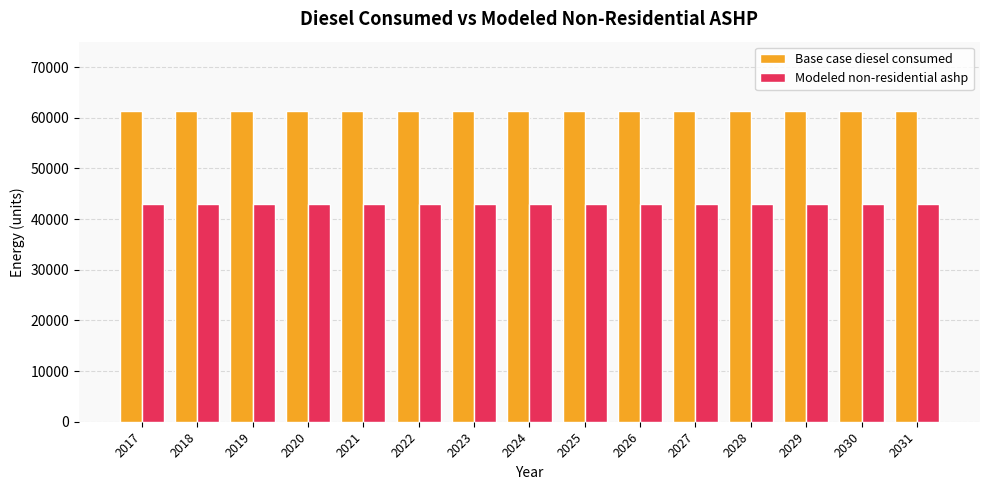

Reading left to right, extract all data points from this chart.

Base case diesel consumed: 2017=61300.0	2018=61300.0	2019=61300.0	2020=61300.0	2021=61300.0	2022=61300.0	2023=61300.0	2024=61300.0	2025=61300.0	2026=61300.0	2027=61300.0	2028=61300.0	2029=61300.0	2030=61300.0	2031=61300.0
Modeled non-residential ashp: 2017=42910.0	2018=42910.0	2019=42910.0	2020=42910.0	2021=42910.0	2022=42910.0	2023=42910.0	2024=42910.0	2025=42910.0	2026=42910.0	2027=42910.0	2028=42910.0	2029=42910.0	2030=42910.0	2031=42910.0